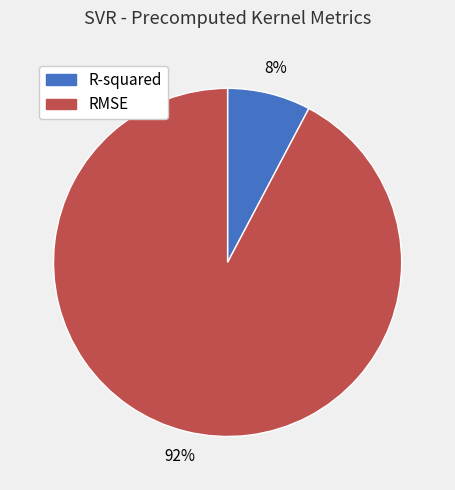

Between RMSE and R-squared, which is larger?

RMSE